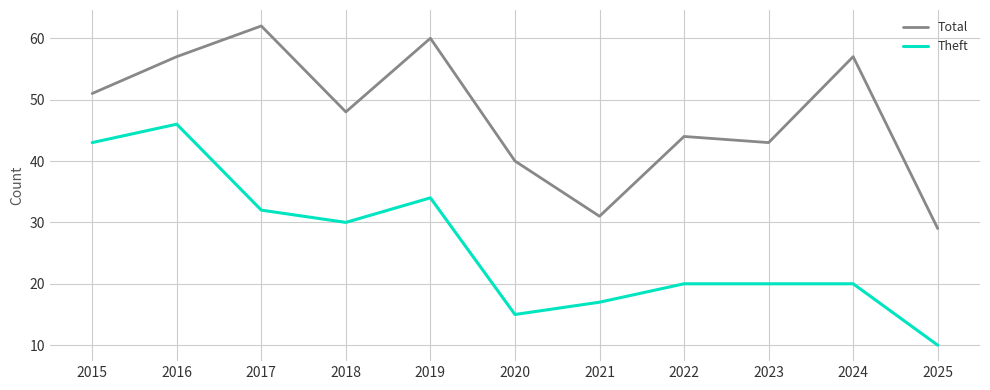

Is the value of Total at 2025 greater than the value of Theft at 2023?

Yes